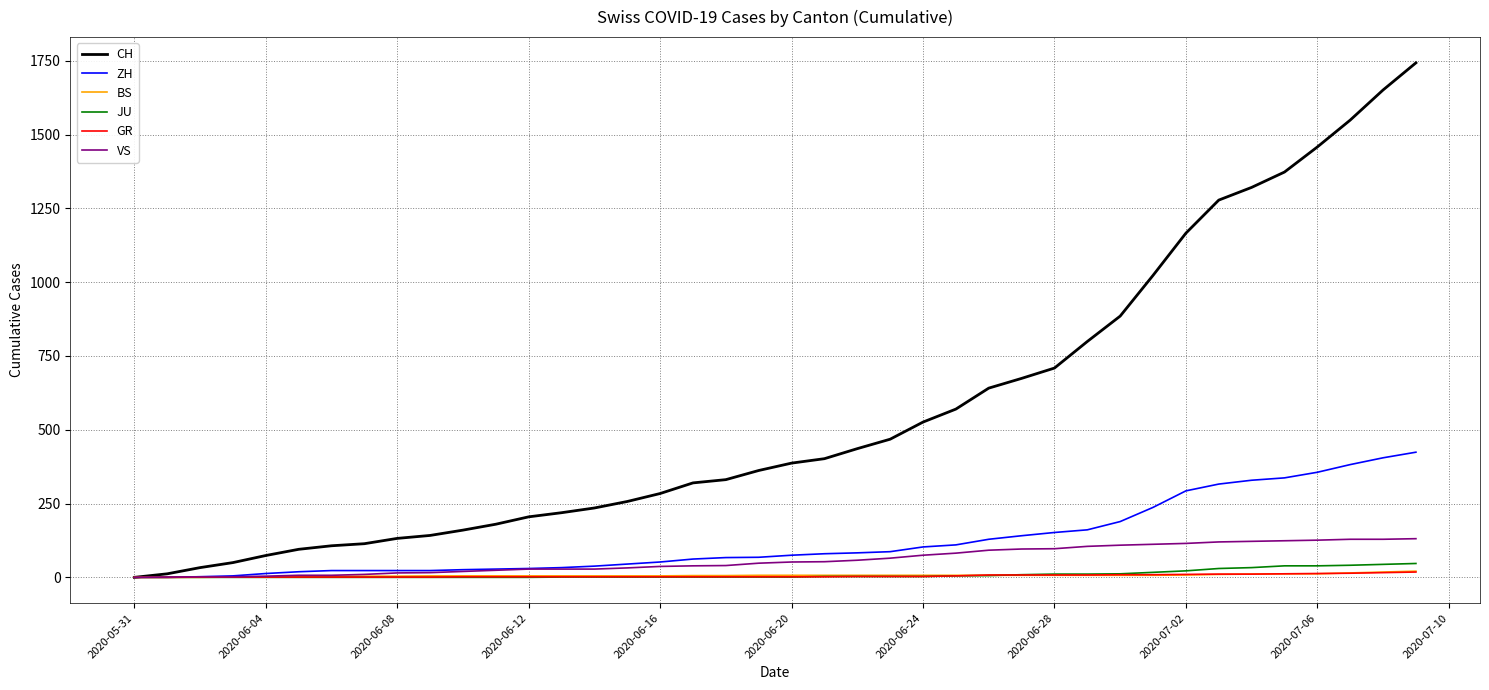

What is the maximum value for CH?

1743